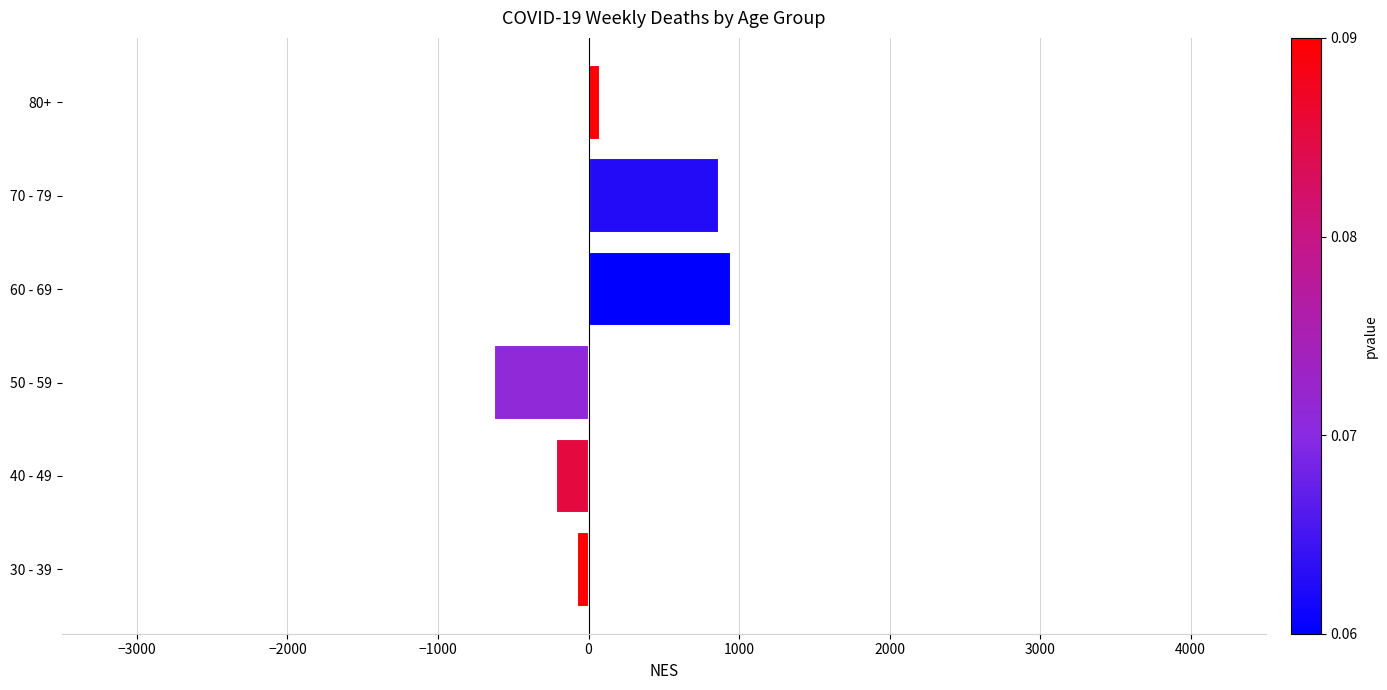

List the labels in order of value, largest first.

60 - 69, 70 - 79, 80+, 30 - 39, 40 - 49, 50 - 59